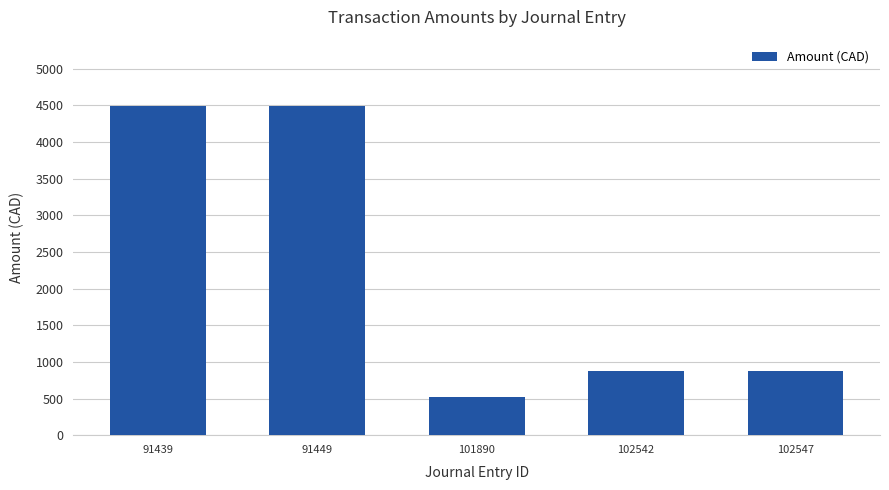

How many data points are less than 881?

1